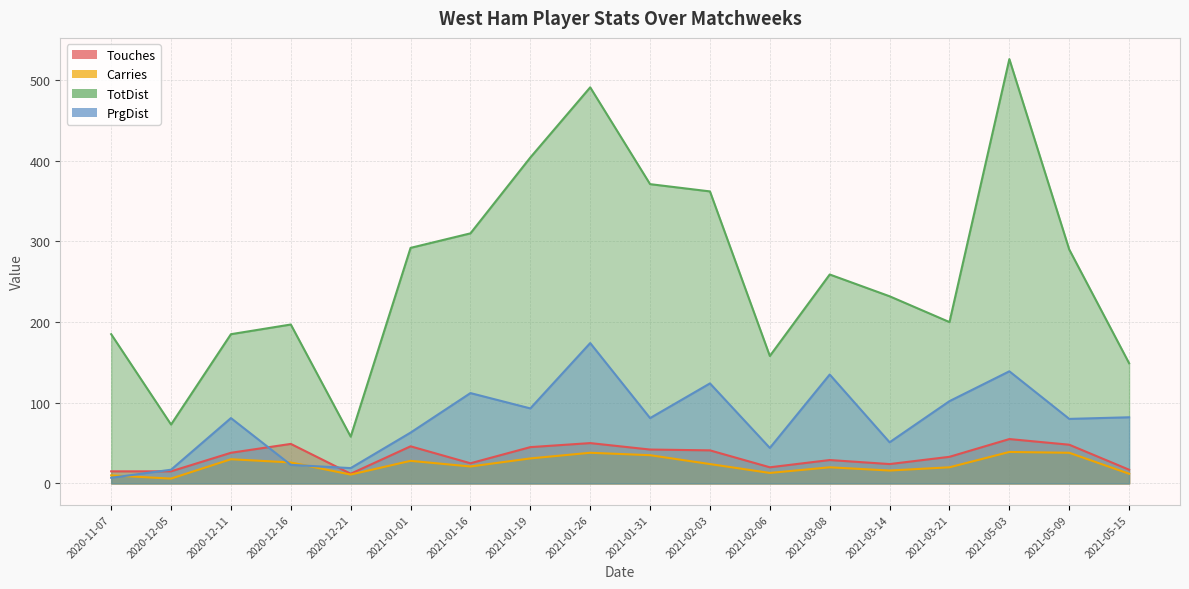

What is the value of the PrgDist point at the 11th from the left?

124